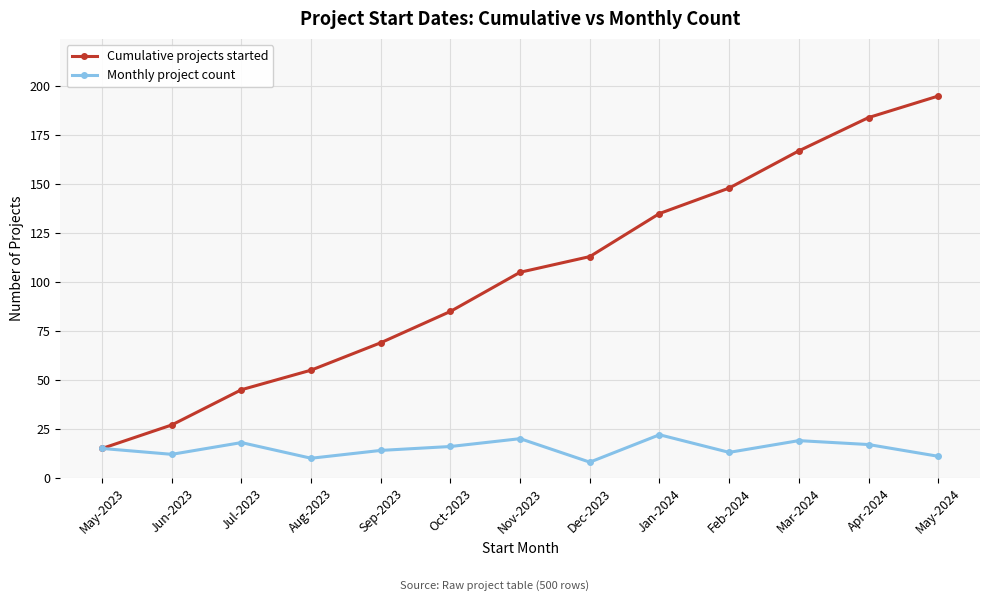

Which category has the highest value in the Monthly project count series?

Jan-2024